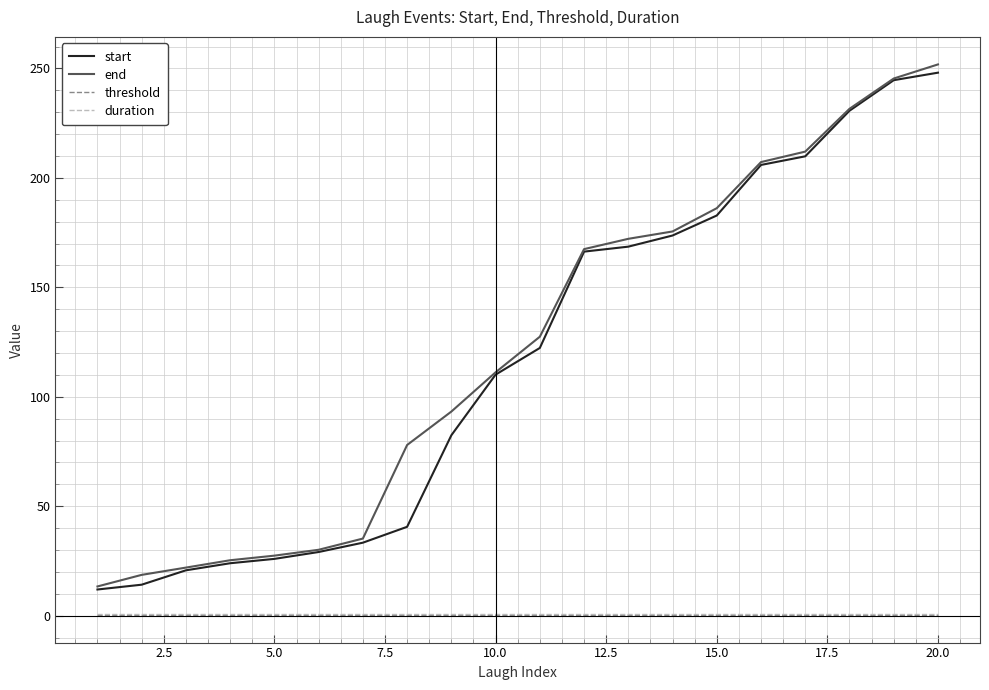

True or false: duration and end cross at least once.

False